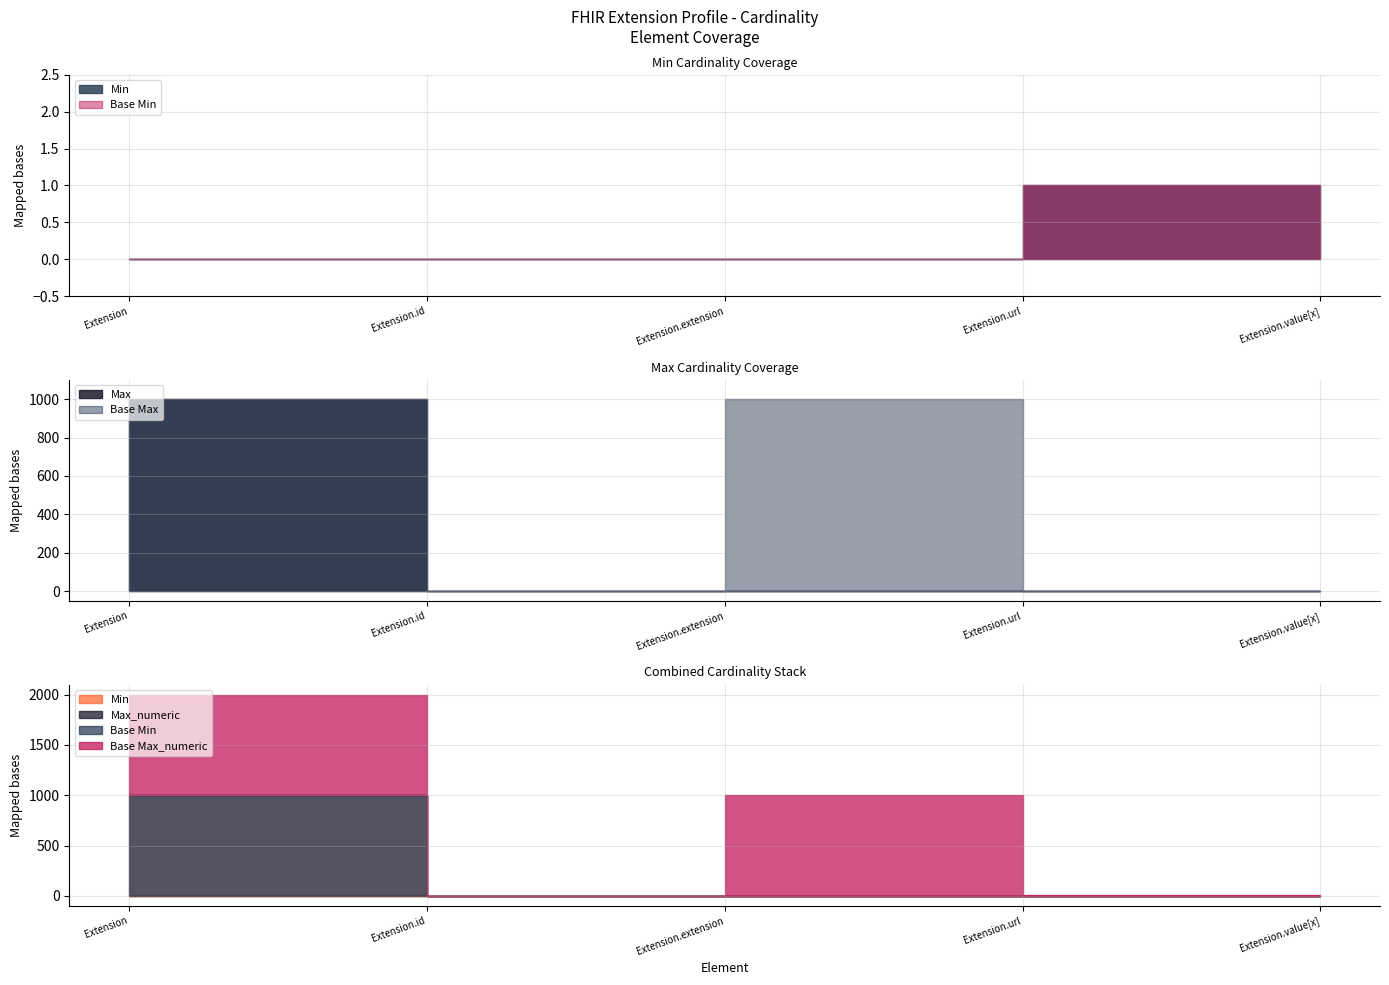

What is the difference between the maximum and minimum values in the Base Min series?

1